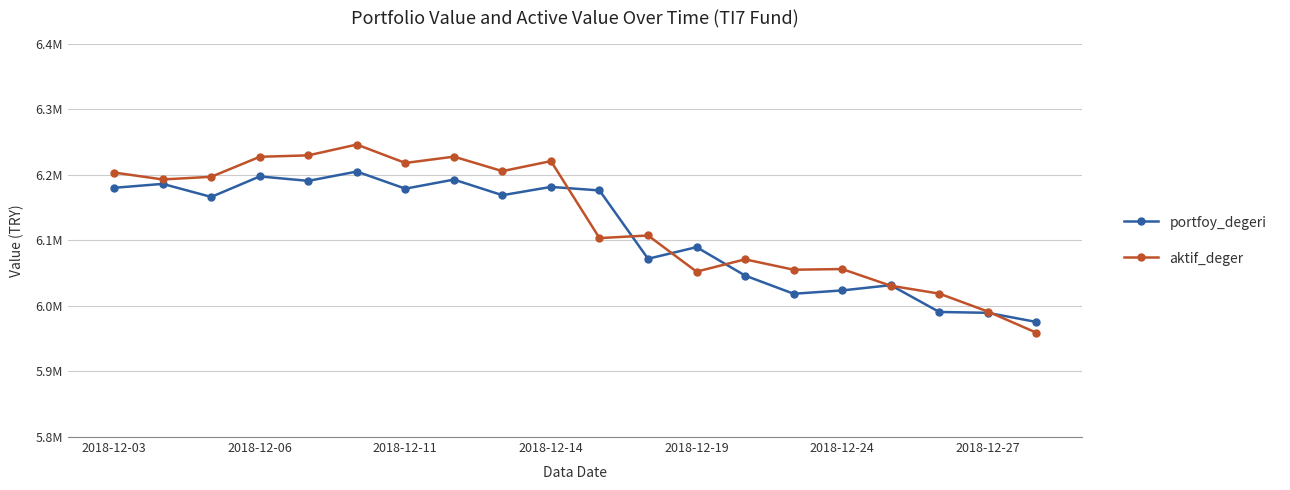

Does the chart have visible grid lines?

Yes